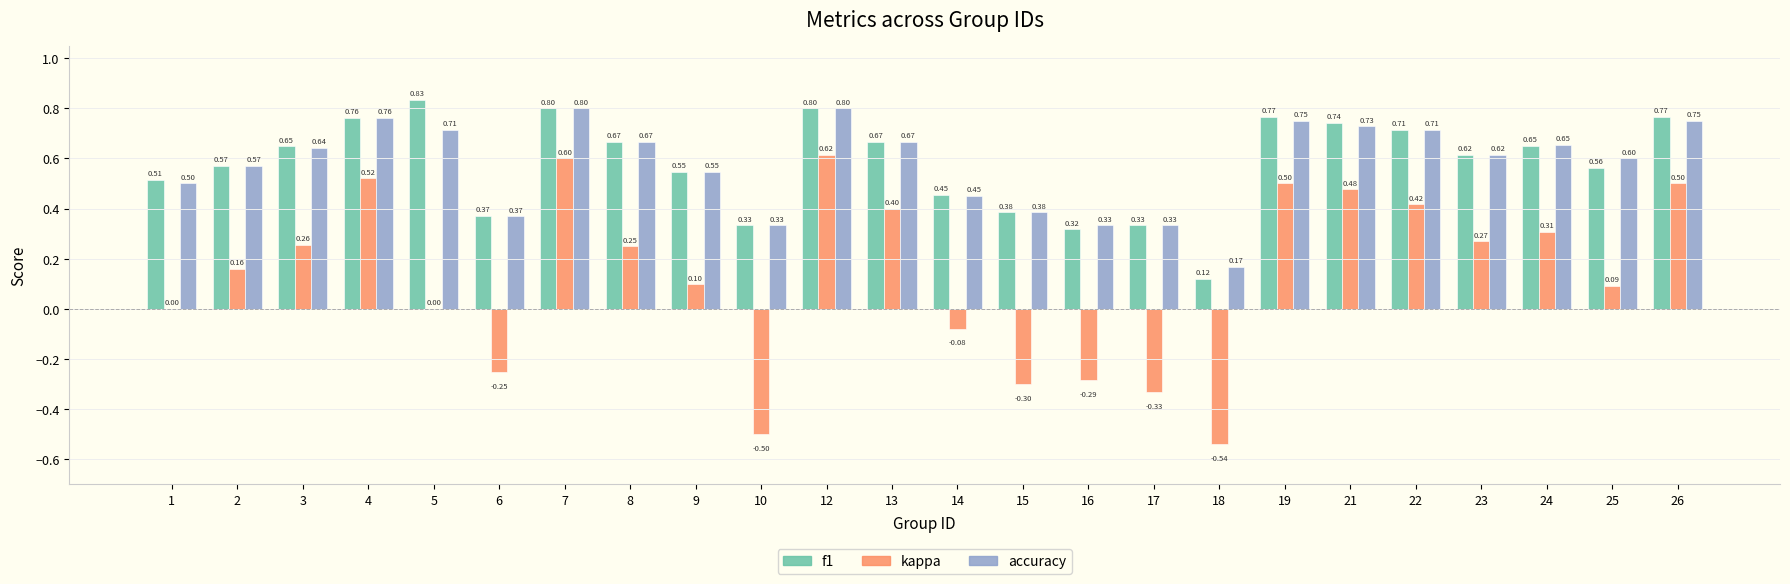

Which series has the largest total across all categories?

f1